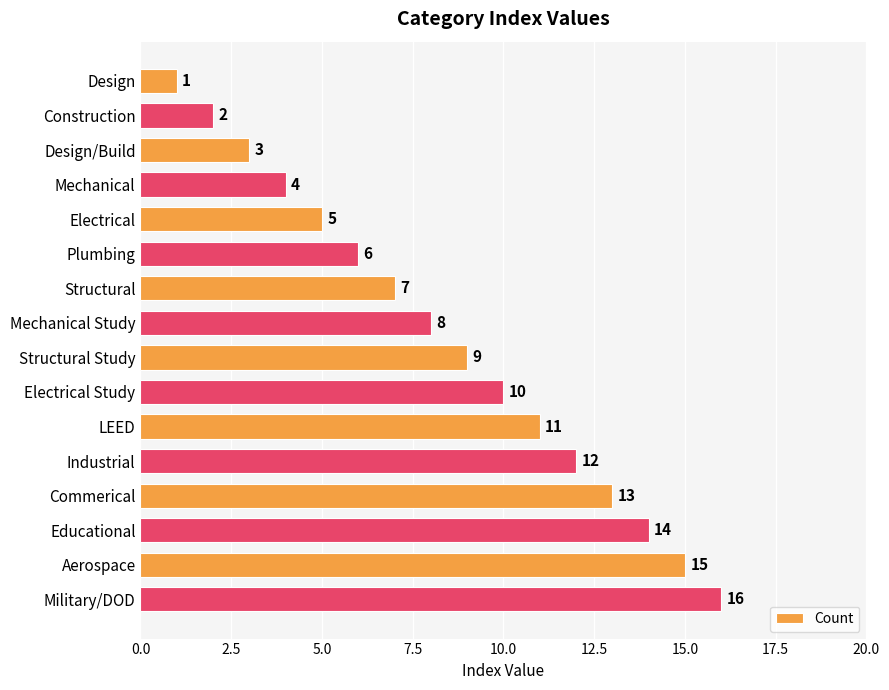

Rank the categories by value from highest to lowest.

Military/DOD, Aerospace, Educational, Commerical, Industrial, LEED, Electrical Study, Structural Study, Mechanical Study, Structural, Plumbing, Electrical, Mechanical, Design/Build, Construction, Design